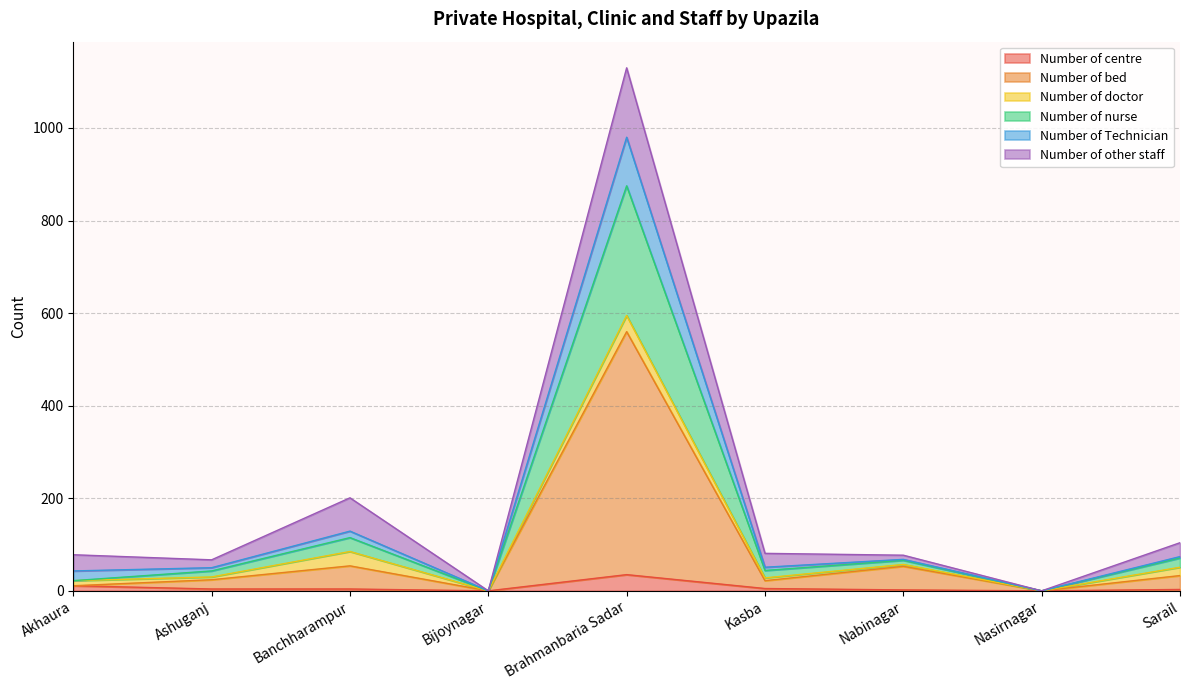

Count the number of categories in the chart.

9